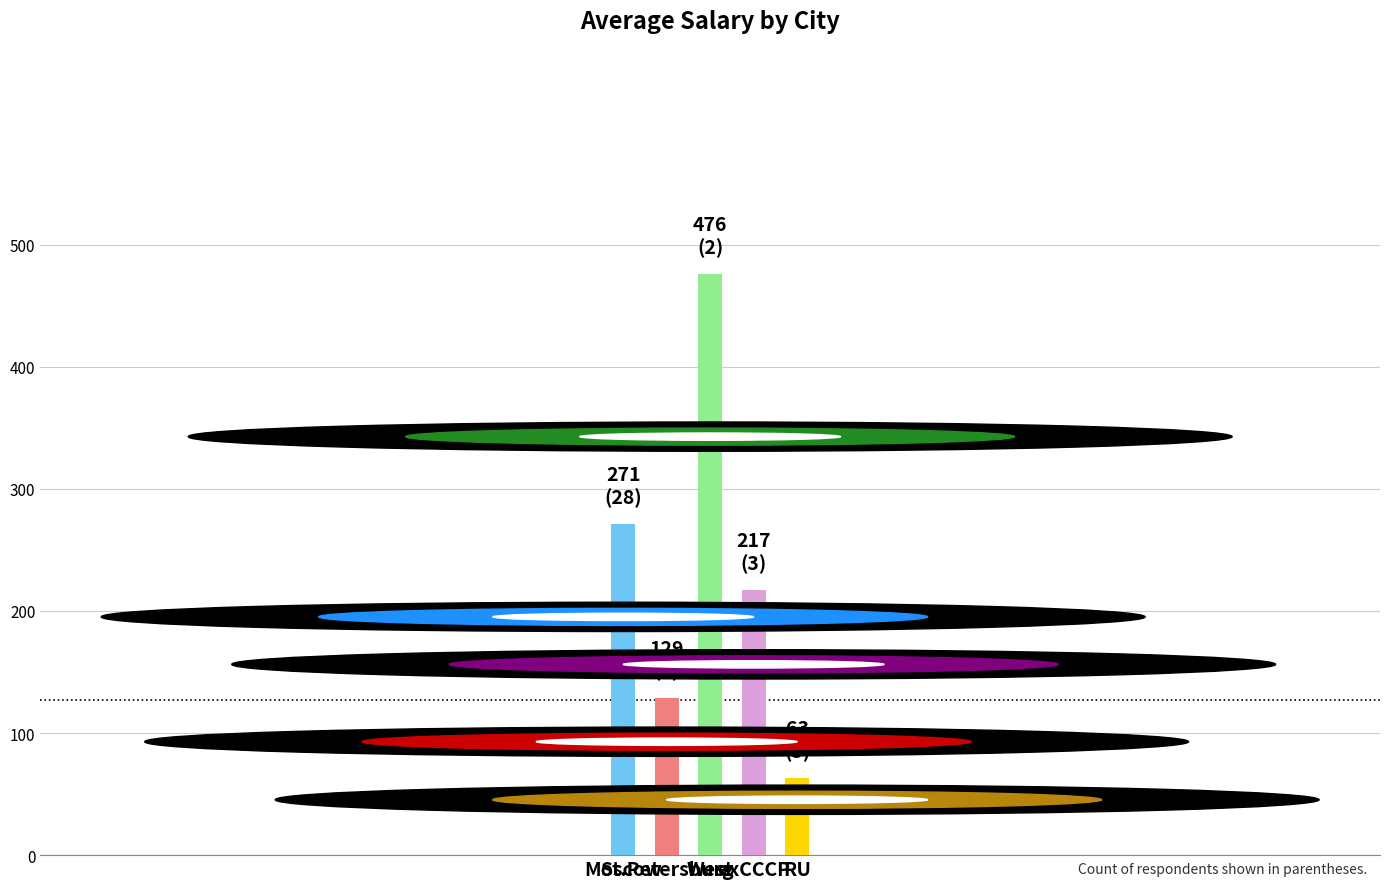

What is the average value?

231